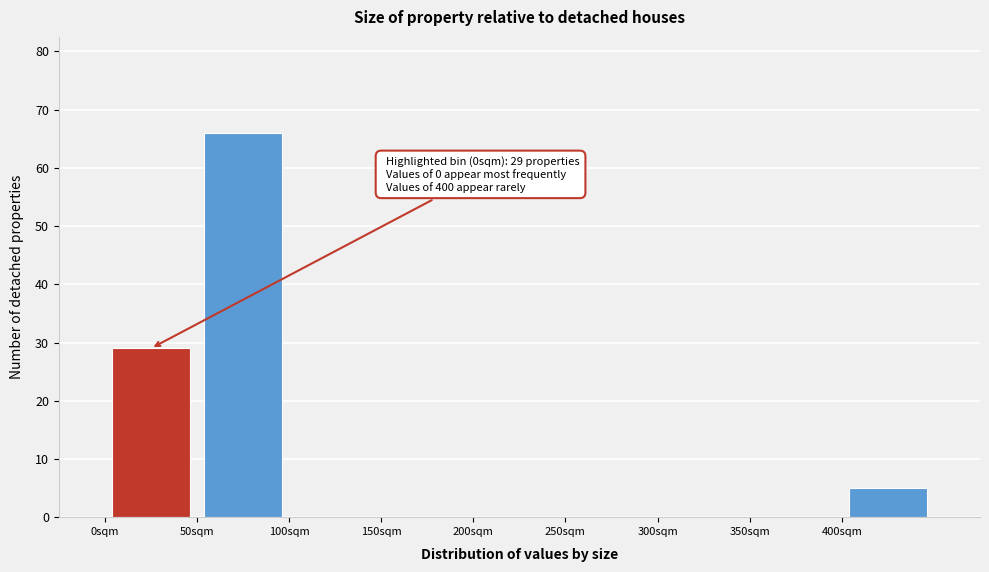

Which range on the x-axis has the tallest bar?

50 to 100